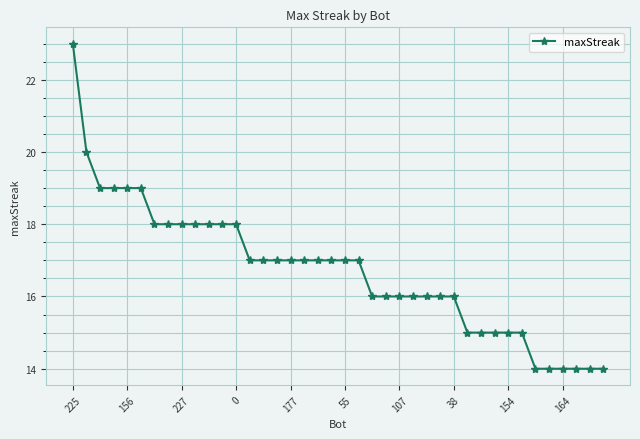

What is the value of the 7th point from the left?

18